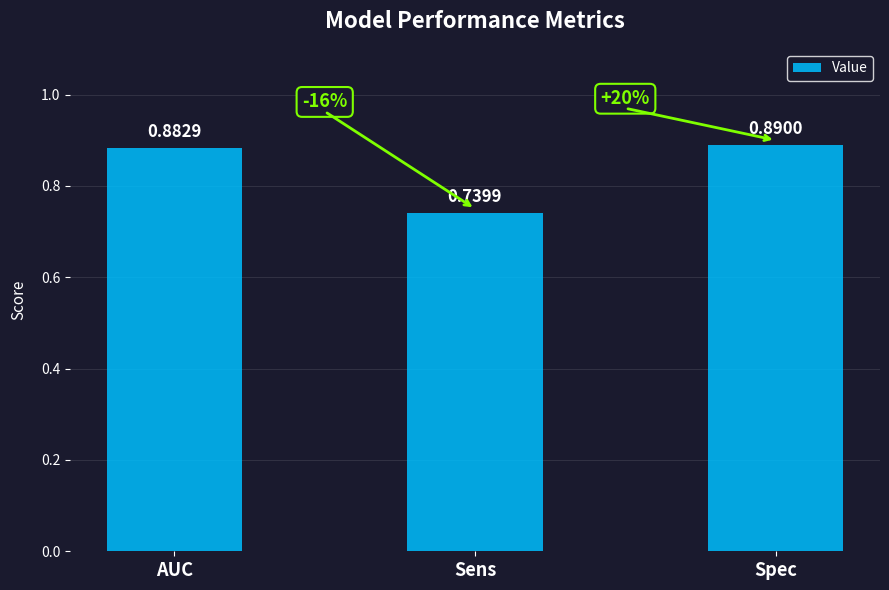

List the labels in order of value, smallest first.

Sens, AUC, Spec